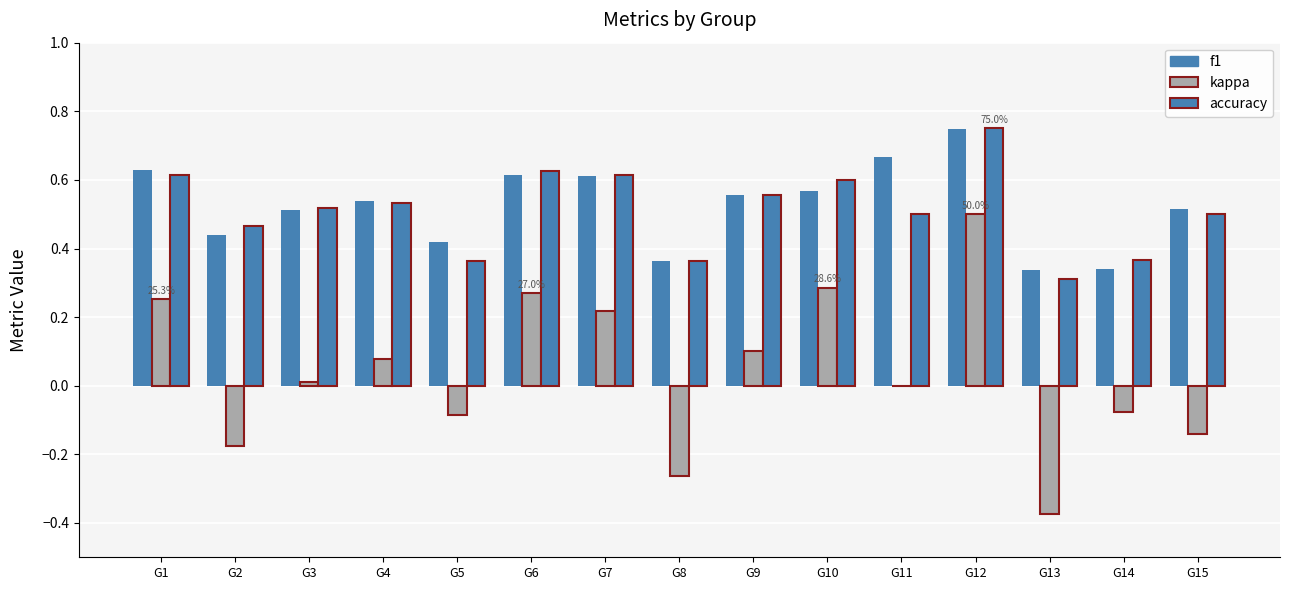

Reading left to right, extract all data points from this chart.

f1: 0.6	0.4	0.5	0.5	0.4	0.6	0.6	0.4	0.6	0.6	0.7	0.7	0.3	0.3	0.5
kappa: 0.3	-0.2	0.0	0.1	-0.1	0.3	0.2	-0.3	0.1	0.3	0.0	0.5	-0.4	-0.1	-0.1
accuracy: 0.6	0.5	0.5	0.5	0.4	0.6	0.6	0.4	0.6	0.6	0.5	0.8	0.3	0.4	0.5